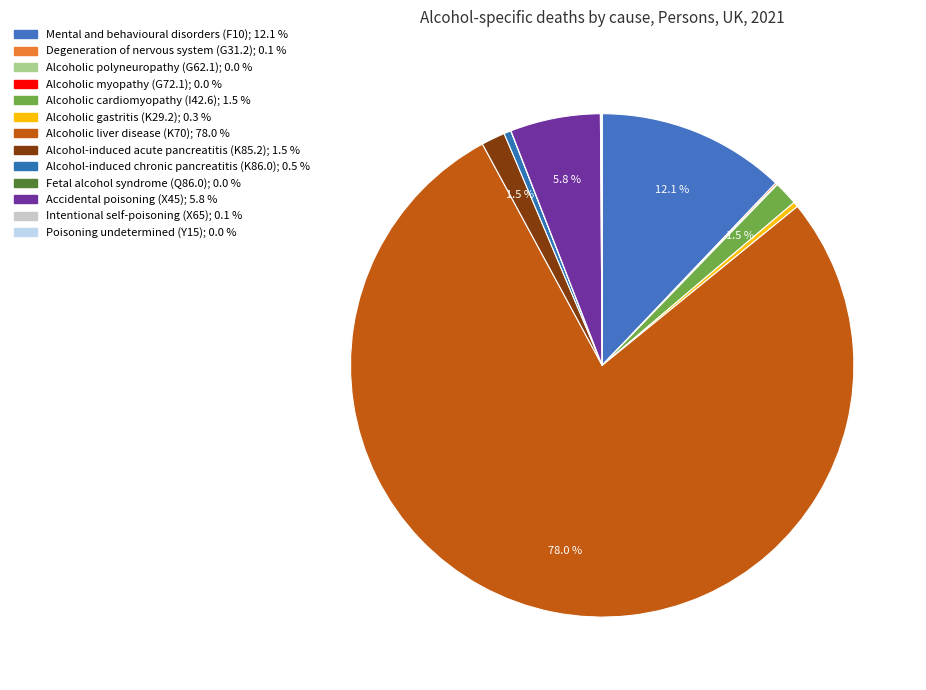

Does any single category account for the majority?

Yes